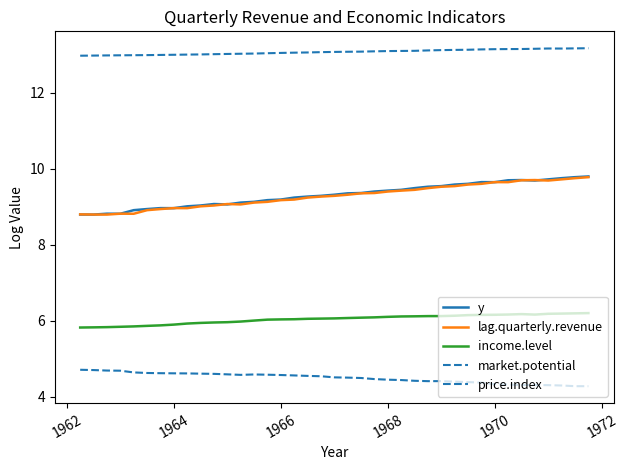

At how many categories does at least one series exceed 11?

39